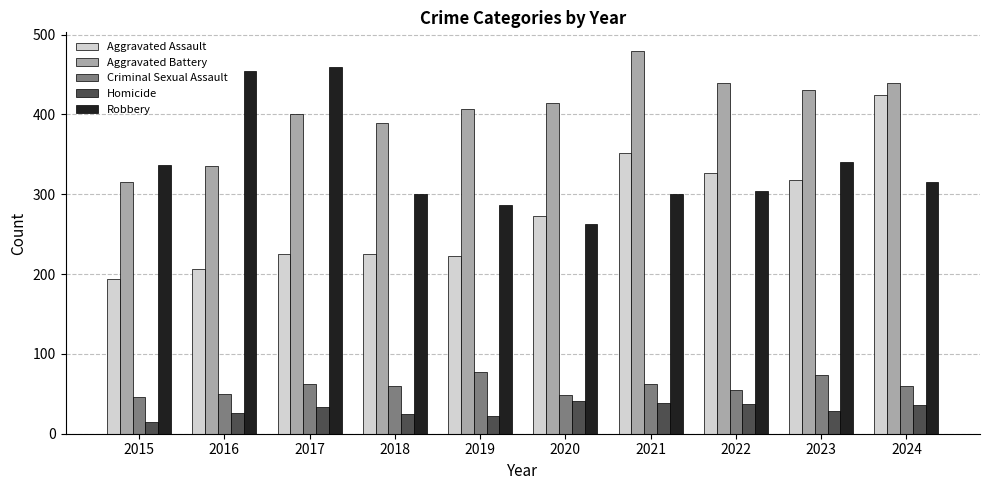

Where does the Criminal Sexual Assault series first go above 60?

2017